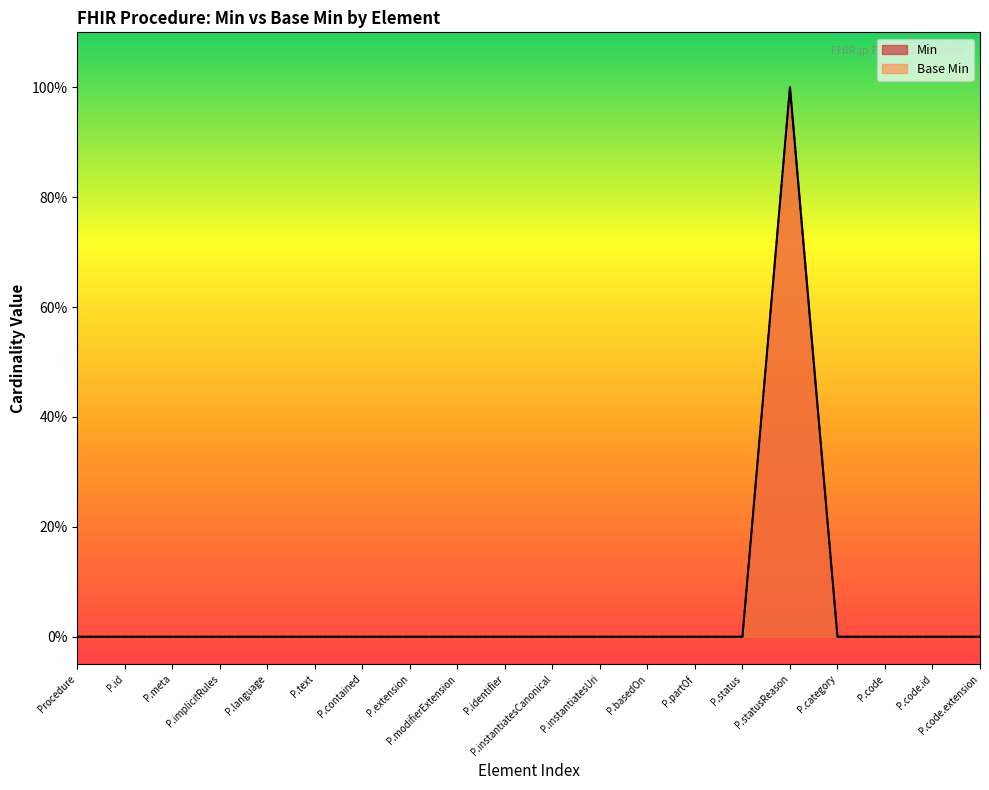

Is the value of Min at P.modifierExtension greater than the value of Base Min at P.implicitRules?

No